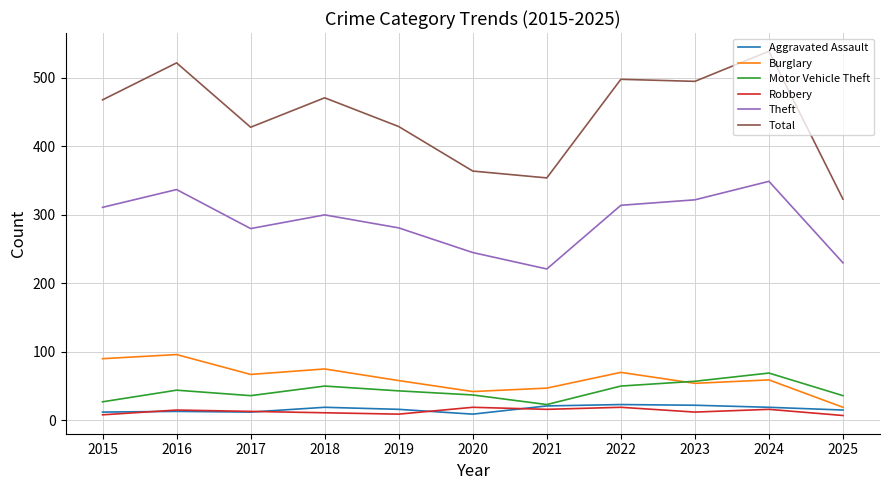

How many lines are shown in the chart?

6